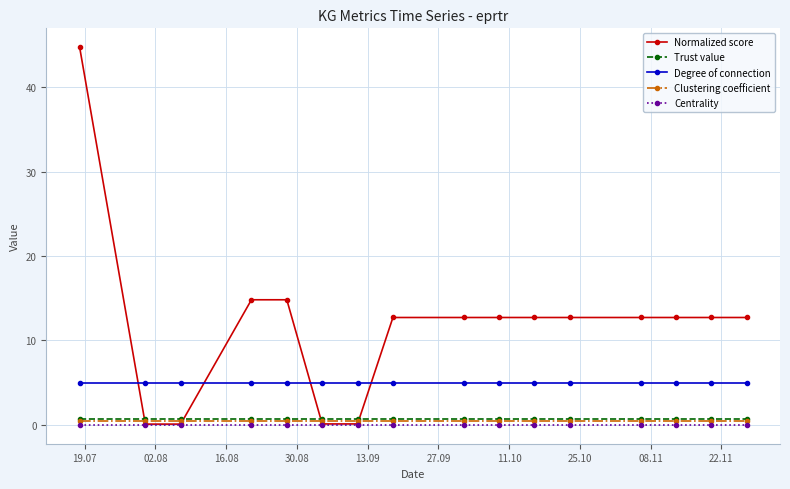

What is the value of the Normalized score point at the 14th from the left?

12.7